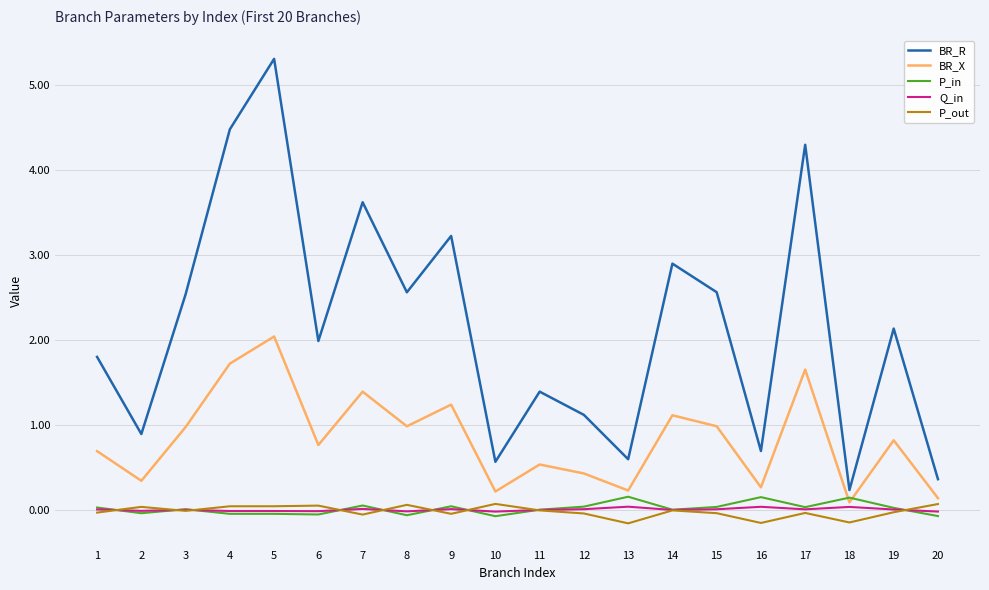

What is the greatest value displayed?

5.3